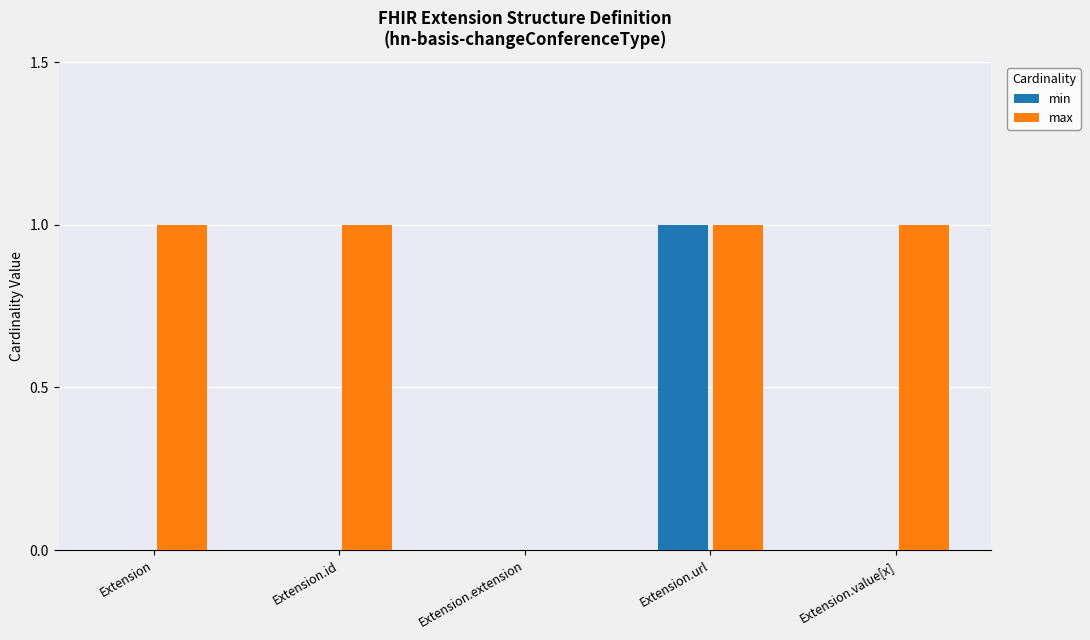

At which label is max closest to 0?

Extension.extension